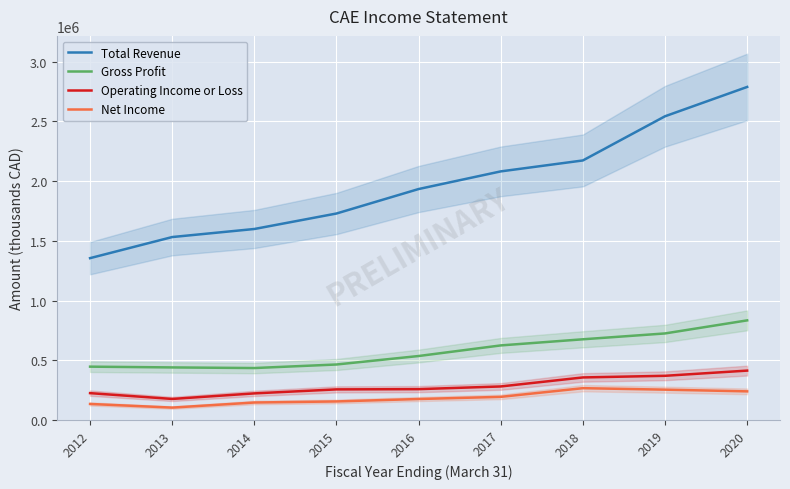

What is the value of the Total Revenue point at the 7th from the left?

2173600